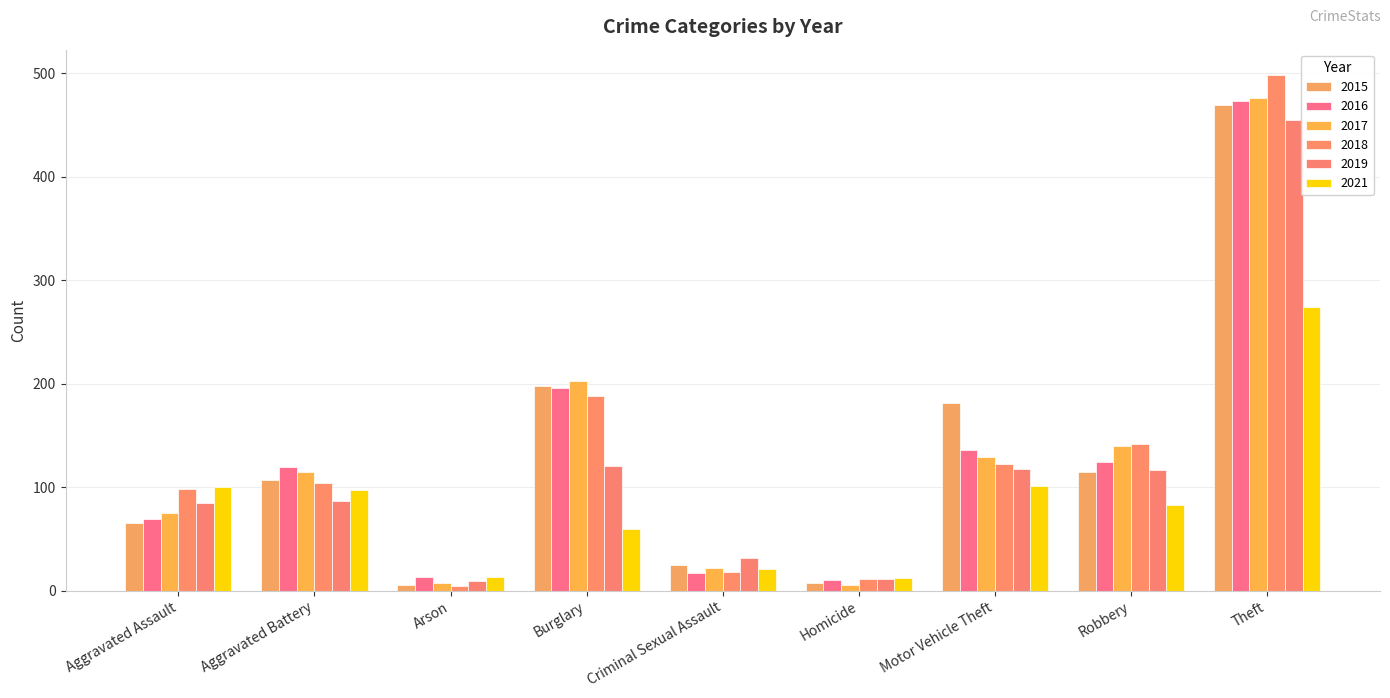

What is the lowest value of the 2017 series?

6